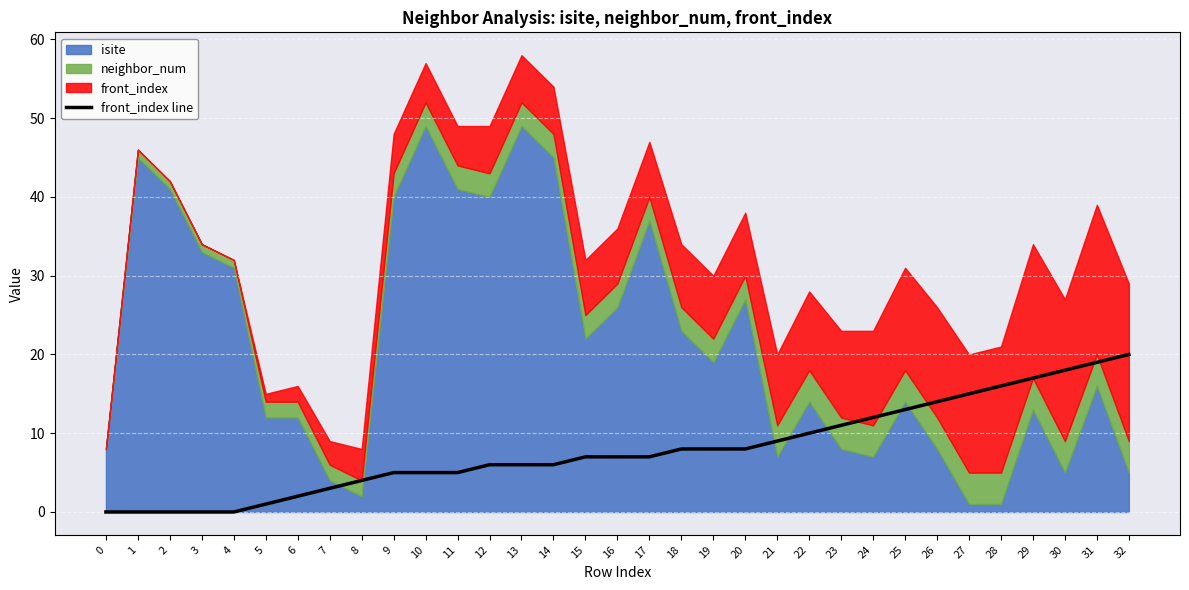

Reading left to right, what are all the values shown in this chart?

0	0	0	0	0	1	2	3	4	5	5	5	6	6	6	7	7	7	8	8	8	9	10	11	12	13	14	15	16	17	18	19	20